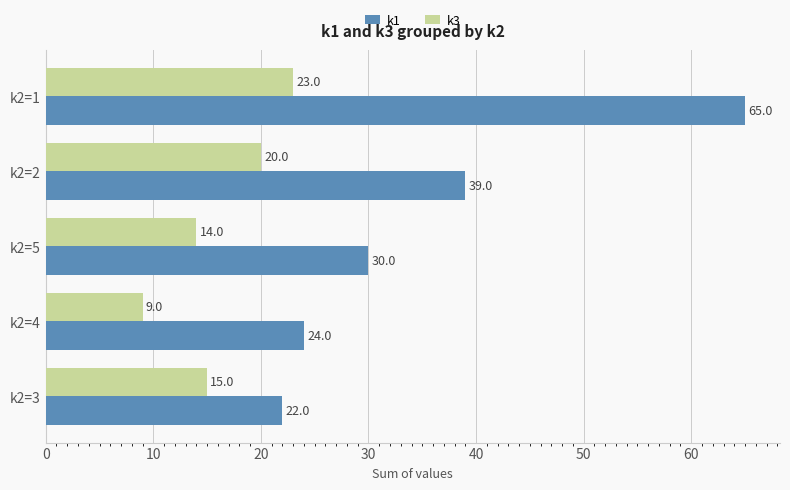

List the series in order of their peak value, highest first.

k1, k3